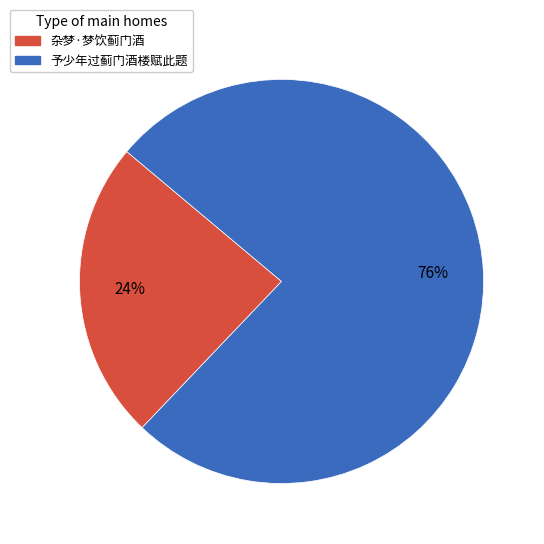

How many slices are in this pie chart?

2